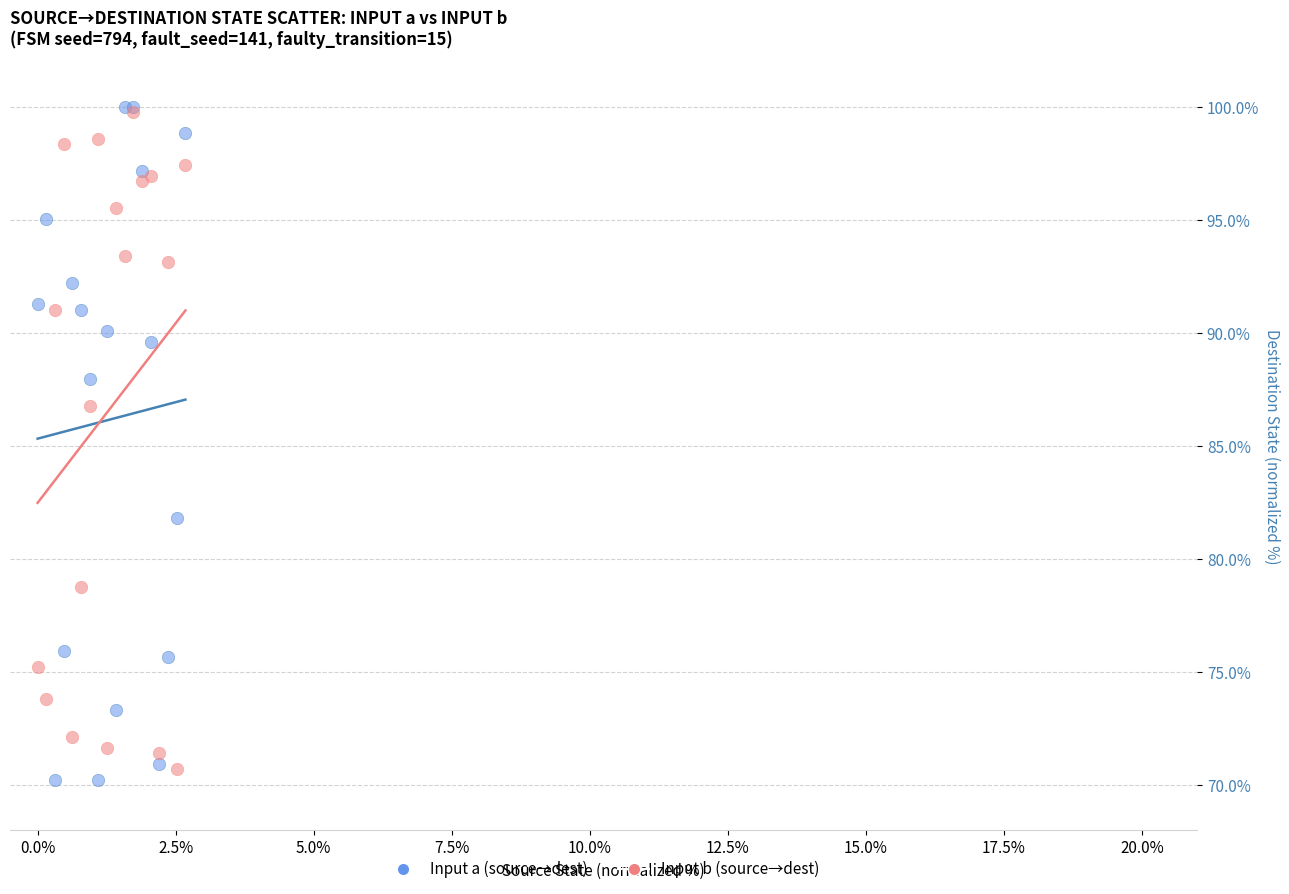

Across all series, what Y value is closest to 85?

86.8